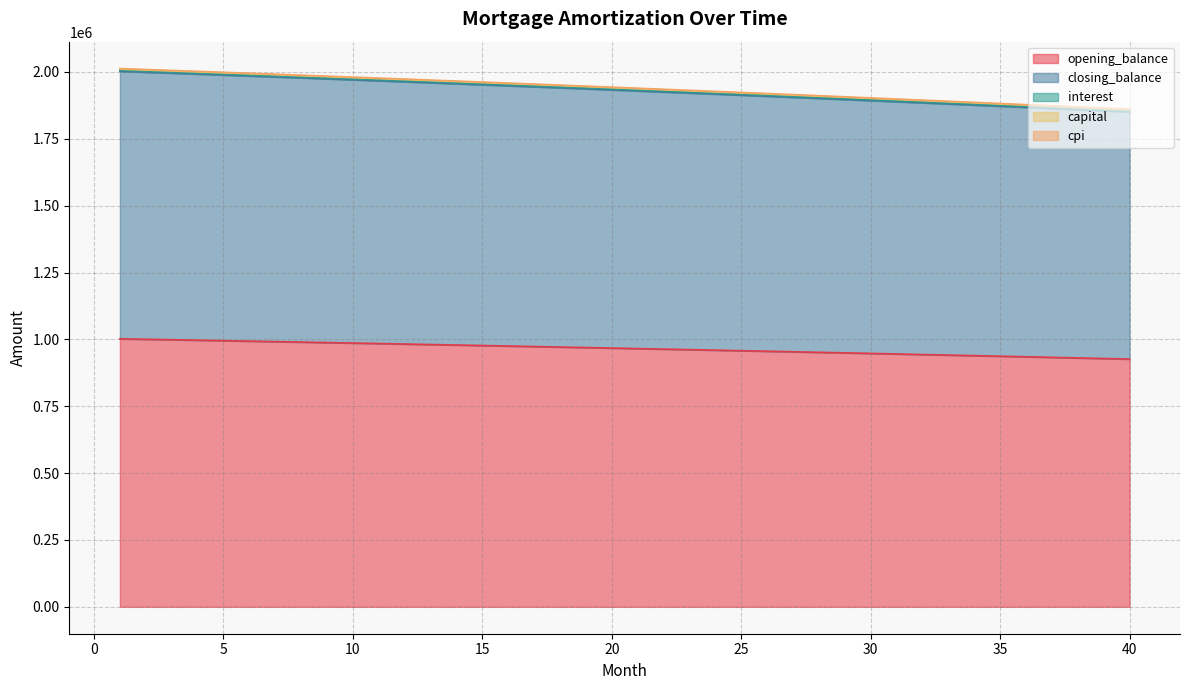

What is the total value across all series at 15?

1962121.3